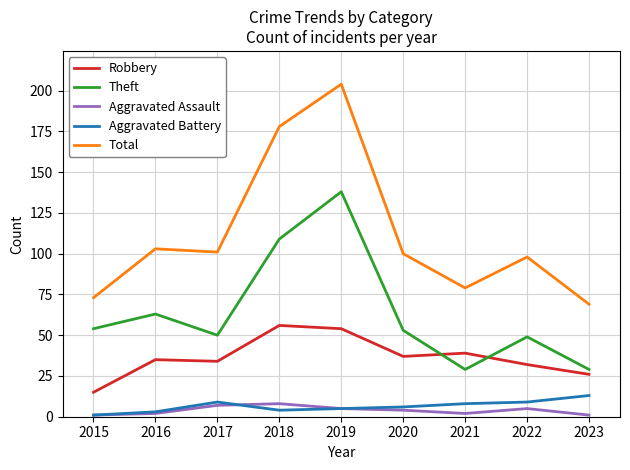

Reading left to right, extract all data points from this chart.

Robbery: 15	35	34	56	54	37	39	32	26
Theft: 54	63	50	109	138	53	29	49	29
Aggravated Assault: 1	2	7	8	5	4	2	5	1
Aggravated Battery: 1	3	9	4	5	6	8	9	13
Total: 73	103	101	178	204	100	79	98	69